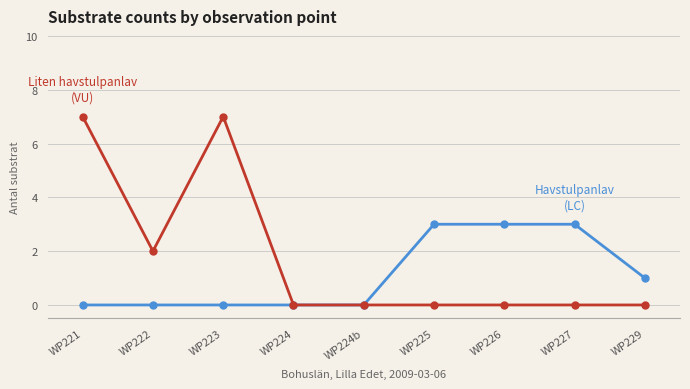

How many distinct data groups are displayed?

2